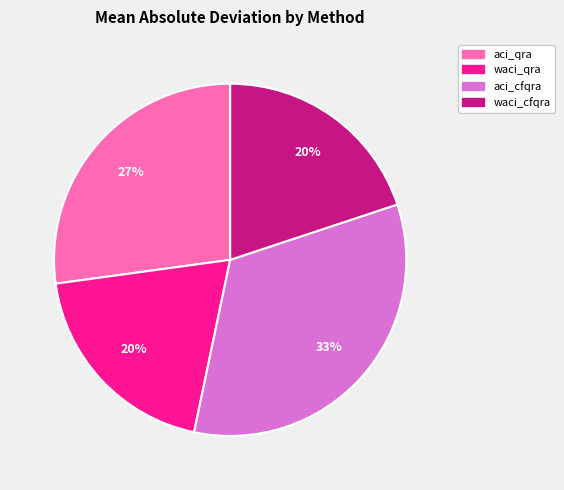

Do waci_cfqra and aci_cfqra together represent more than half of the pie?

Yes